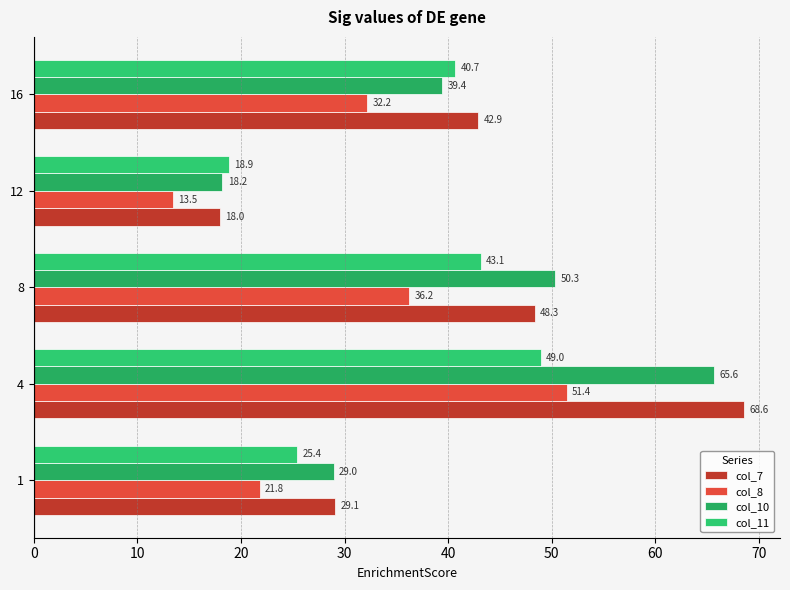

How many values in the col_11 series exceed 40?

3